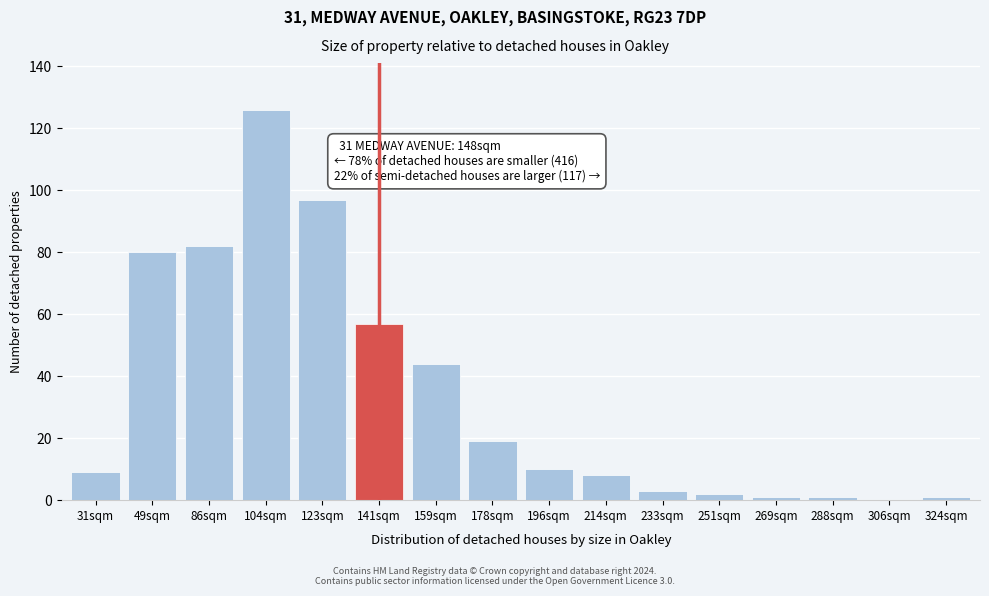

Reading left to right, what are all the values shown in this chart?

31sqm=9	49sqm=80	86sqm=82	104sqm=126	123sqm=97	141sqm=57	159sqm=44	178sqm=19	196sqm=10	214sqm=8	233sqm=3	251sqm=2	269sqm=1	288sqm=1	306sqm=0	324sqm=1